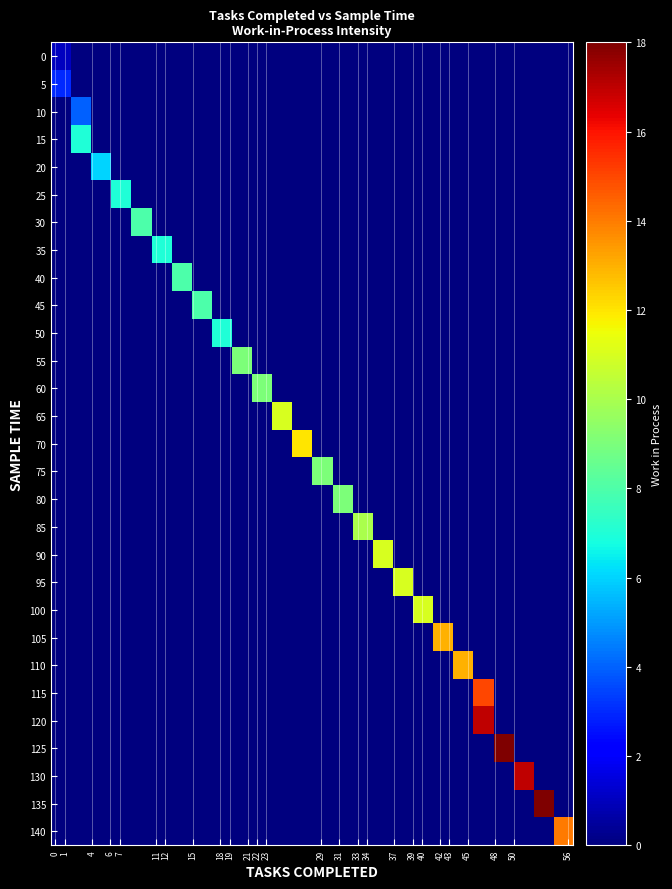

Reading left to right, extract all data points from this chart.

0: 1	0	0	0	0	0	0	0	0	0	0	0	0	0	0	0	0	0	0	0	0	0	0	0	0	0
5: 3	0	0	0	0	0	0	0	0	0	0	0	0	0	0	0	0	0	0	0	0	0	0	0	0	0
10: 0	4	0	0	0	0	0	0	0	0	0	0	0	0	0	0	0	0	0	0	0	0	0	0	0	0
15: 0	7	0	0	0	0	0	0	0	0	0	0	0	0	0	0	0	0	0	0	0	0	0	0	0	0
20: 0	0	6	0	0	0	0	0	0	0	0	0	0	0	0	0	0	0	0	0	0	0	0	0	0	0
25: 0	0	0	7	0	0	0	0	0	0	0	0	0	0	0	0	0	0	0	0	0	0	0	0	0	0
30: 0	0	0	0	8	0	0	0	0	0	0	0	0	0	0	0	0	0	0	0	0	0	0	0	0	0
35: 0	0	0	0	0	7	0	0	0	0	0	0	0	0	0	0	0	0	0	0	0	0	0	0	0	0
40: 0	0	0	0	0	0	8	0	0	0	0	0	0	0	0	0	0	0	0	0	0	0	0	0	0	0
45: 0	0	0	0	0	0	0	8	0	0	0	0	0	0	0	0	0	0	0	0	0	0	0	0	0	0
50: 0	0	0	0	0	0	0	0	7	0	0	0	0	0	0	0	0	0	0	0	0	0	0	0	0	0
55: 0	0	0	0	0	0	0	0	0	9	0	0	0	0	0	0	0	0	0	0	0	0	0	0	0	0
60: 0	0	0	0	0	0	0	0	0	0	9	0	0	0	0	0	0	0	0	0	0	0	0	0	0	0
65: 0	0	0	0	0	0	0	0	0	0	0	11	0	0	0	0	0	0	0	0	0	0	0	0	0	0
70: 0	0	0	0	0	0	0	0	0	0	0	0	12	0	0	0	0	0	0	0	0	0	0	0	0	0
75: 0	0	0	0	0	0	0	0	0	0	0	0	0	9	0	0	0	0	0	0	0	0	0	0	0	0
80: 0	0	0	0	0	0	0	0	0	0	0	0	0	0	9	0	0	0	0	0	0	0	0	0	0	0
85: 0	0	0	0	0	0	0	0	0	0	0	0	0	0	0	10	0	0	0	0	0	0	0	0	0	0
90: 0	0	0	0	0	0	0	0	0	0	0	0	0	0	0	0	11	0	0	0	0	0	0	0	0	0
95: 0	0	0	0	0	0	0	0	0	0	0	0	0	0	0	0	0	11	0	0	0	0	0	0	0	0
100: 0	0	0	0	0	0	0	0	0	0	0	0	0	0	0	0	0	0	11	0	0	0	0	0	0	0
105: 0	0	0	0	0	0	0	0	0	0	0	0	0	0	0	0	0	0	0	13	0	0	0	0	0	0
110: 0	0	0	0	0	0	0	0	0	0	0	0	0	0	0	0	0	0	0	0	13	0	0	0	0	0
115: 0	0	0	0	0	0	0	0	0	0	0	0	0	0	0	0	0	0	0	0	0	15	0	0	0	0
120: 0	0	0	0	0	0	0	0	0	0	0	0	0	0	0	0	0	0	0	0	0	17	0	0	0	0
125: 0	0	0	0	0	0	0	0	0	0	0	0	0	0	0	0	0	0	0	0	0	0	18	0	0	0
130: 0	0	0	0	0	0	0	0	0	0	0	0	0	0	0	0	0	0	0	0	0	0	0	17	0	0
135: 0	0	0	0	0	0	0	0	0	0	0	0	0	0	0	0	0	0	0	0	0	0	0	0	18	0
140: 0	0	0	0	0	0	0	0	0	0	0	0	0	0	0	0	0	0	0	0	0	0	0	0	0	14